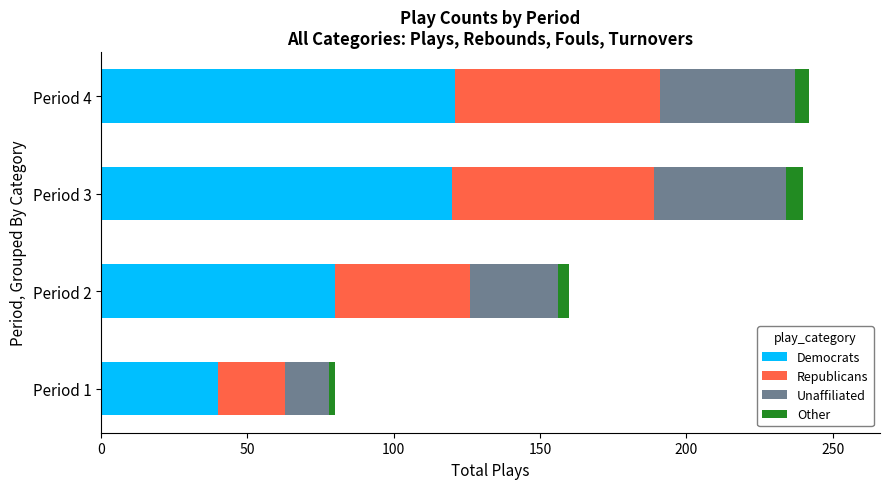

What is the difference between the maximum and second lowest values in the Democrats series?

41